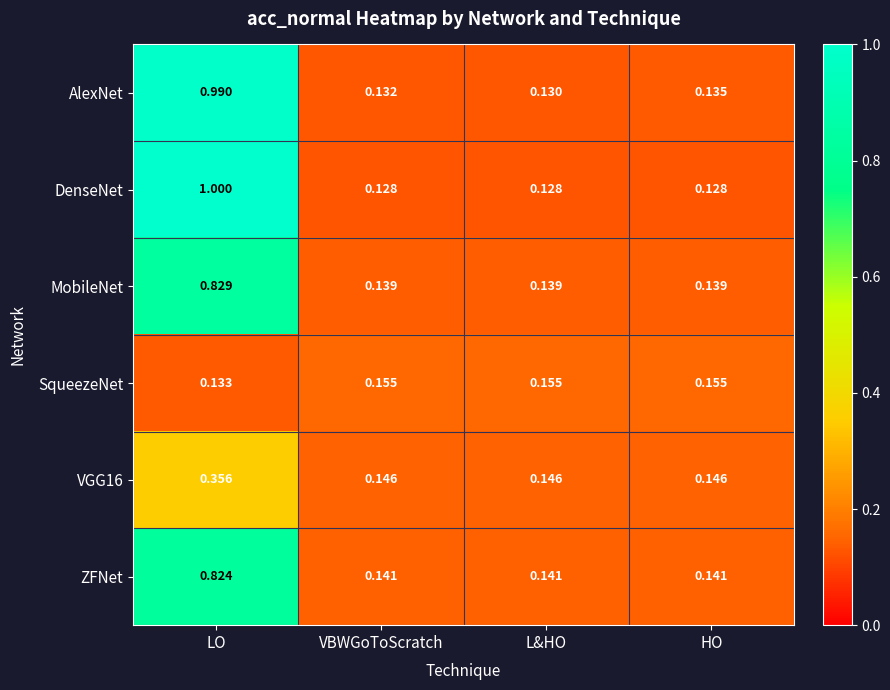

Which category has the lowest value in the AlexNet series?

L&HO